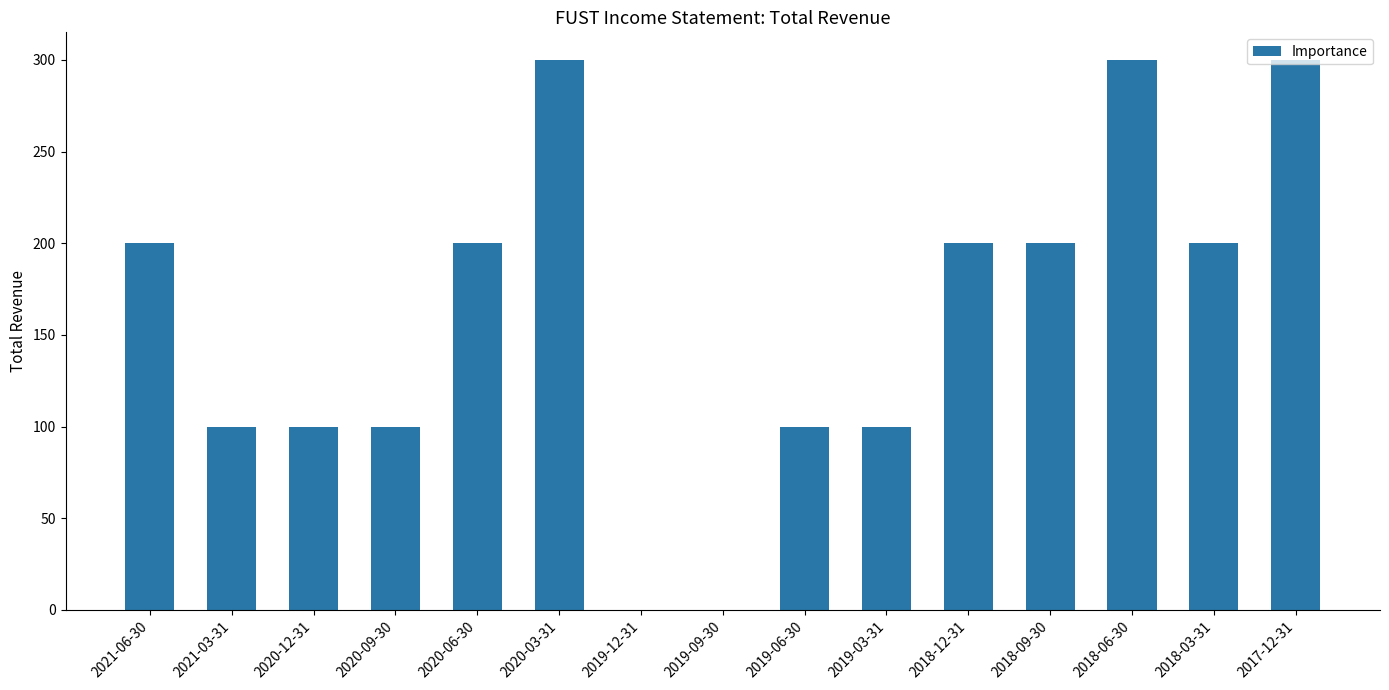

What is the greatest value displayed?

300